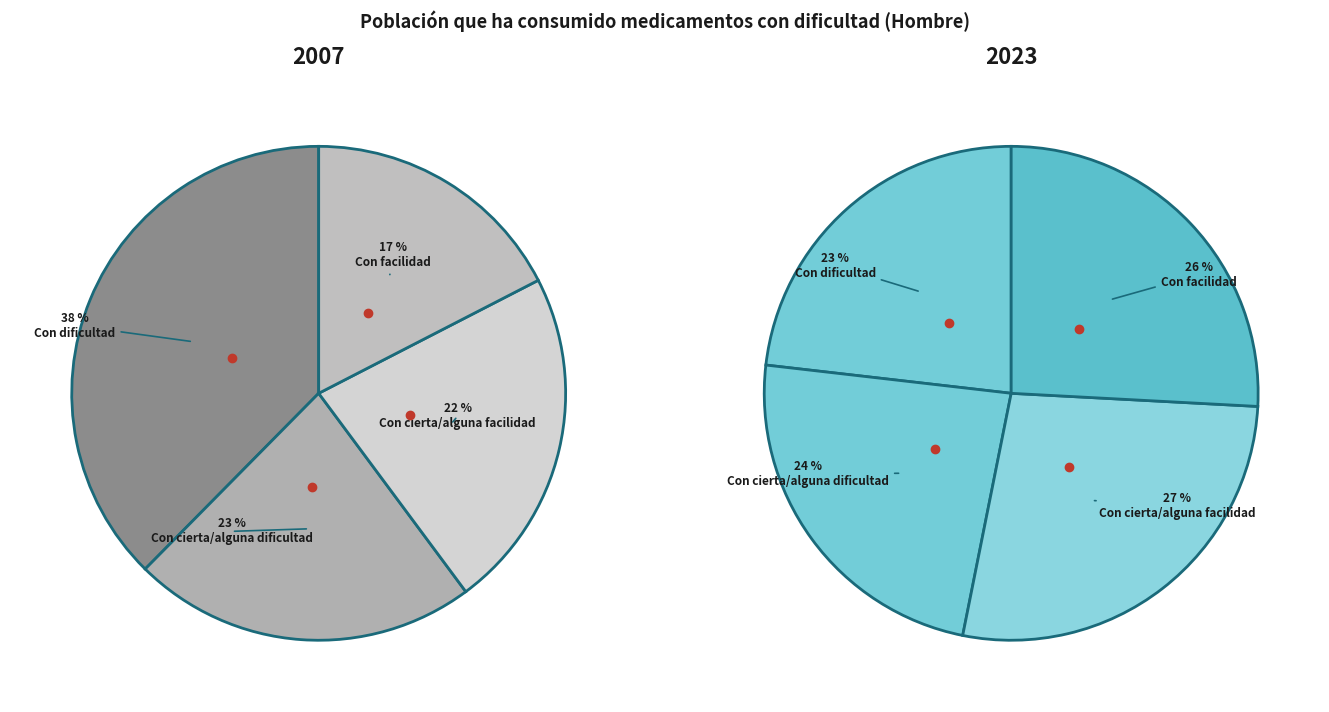

The values_2023 slice represents 23% of the pie. True or false?

True